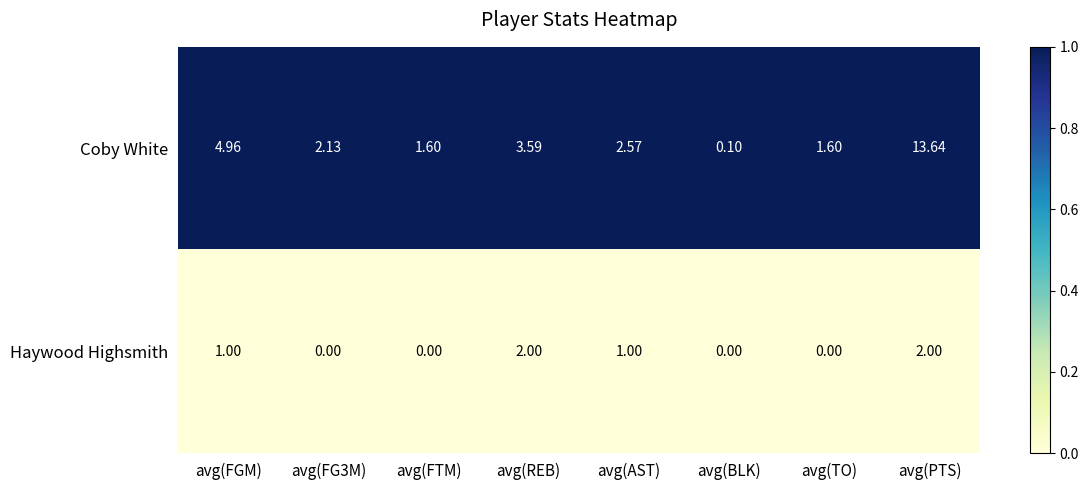

At avg(FG3M), list the series in order from smallest to largest.

Haywood Highsmith, Coby White